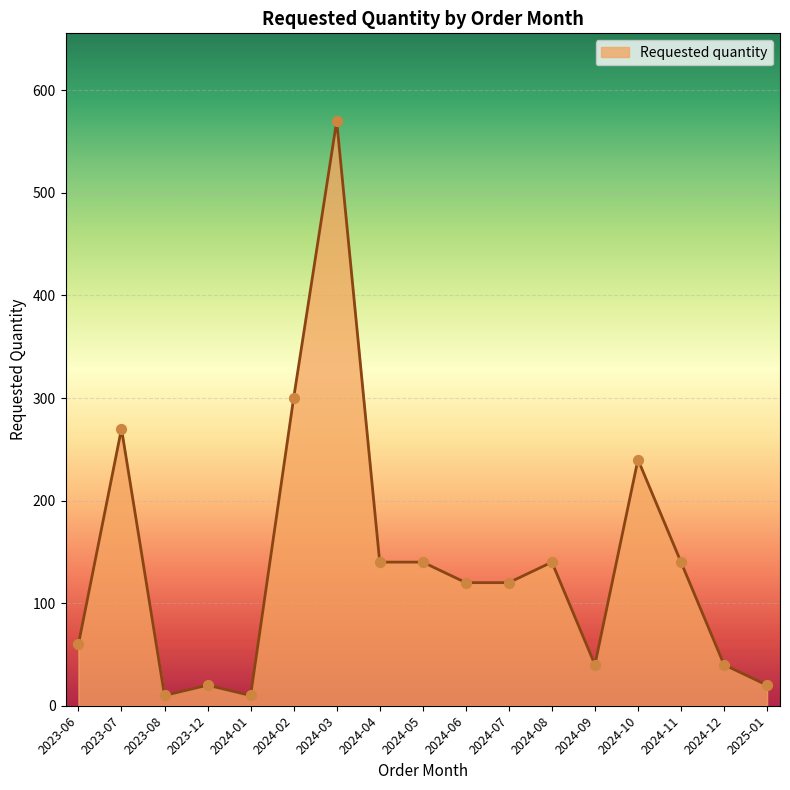

What is the ratio of the value at 2024-07 to the value at 2024-10?

0.5